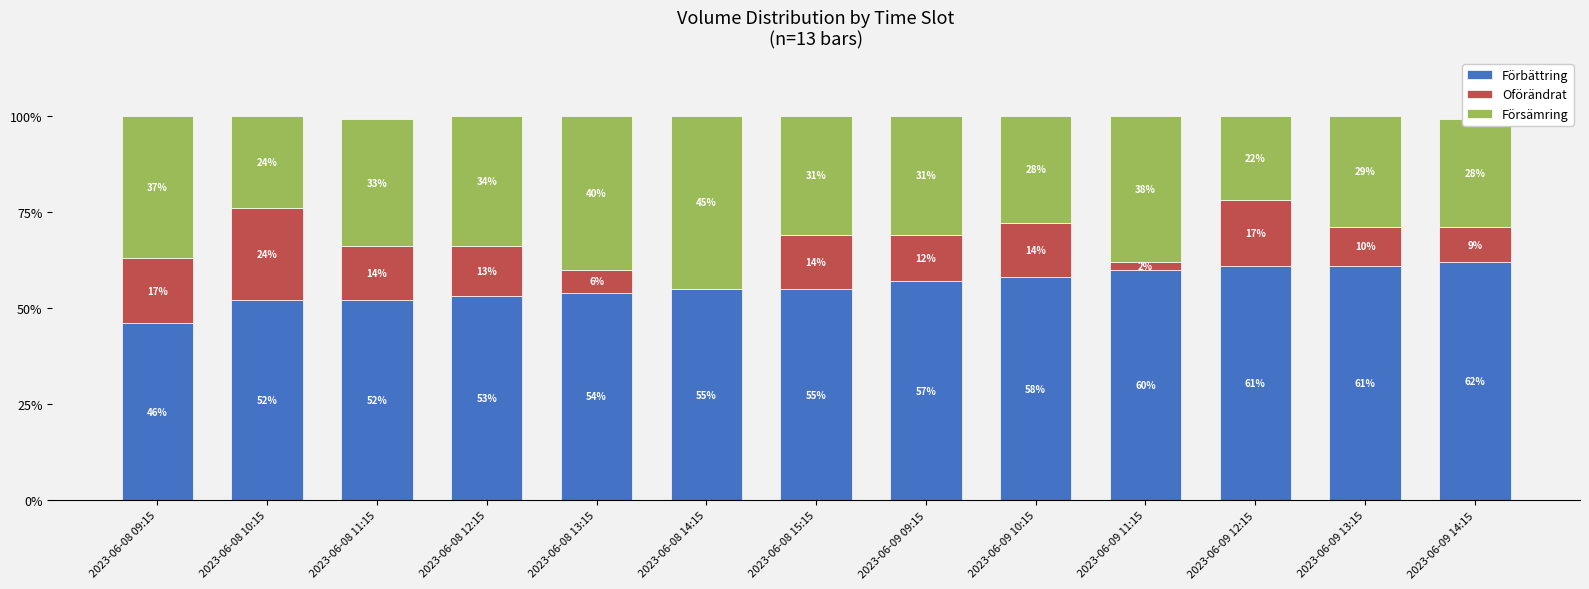

The Förbättring series shows 22 at 2023-06-09 10:15. True or false?

False